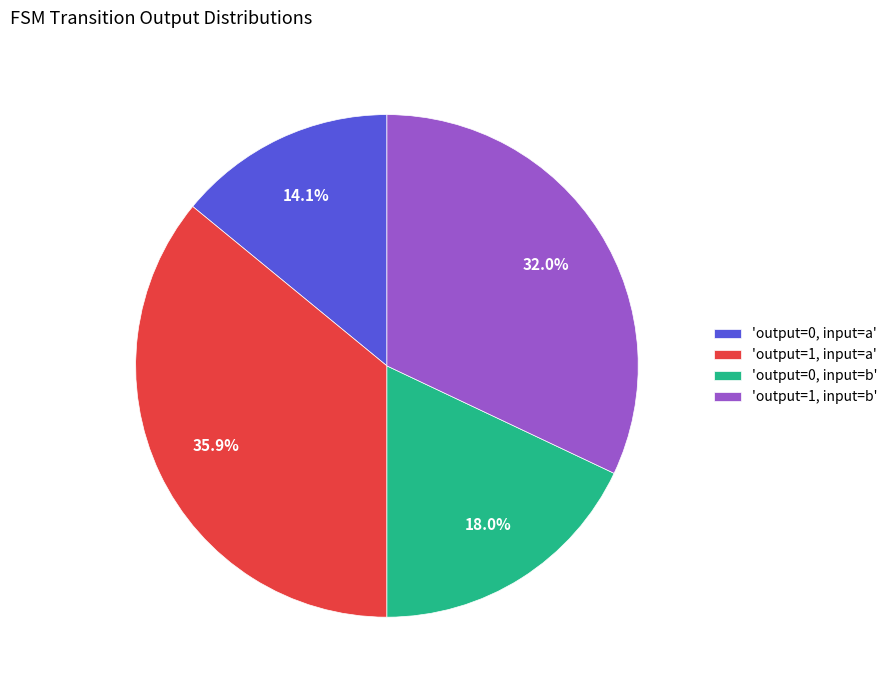

Count the number of slices in the pie.

4